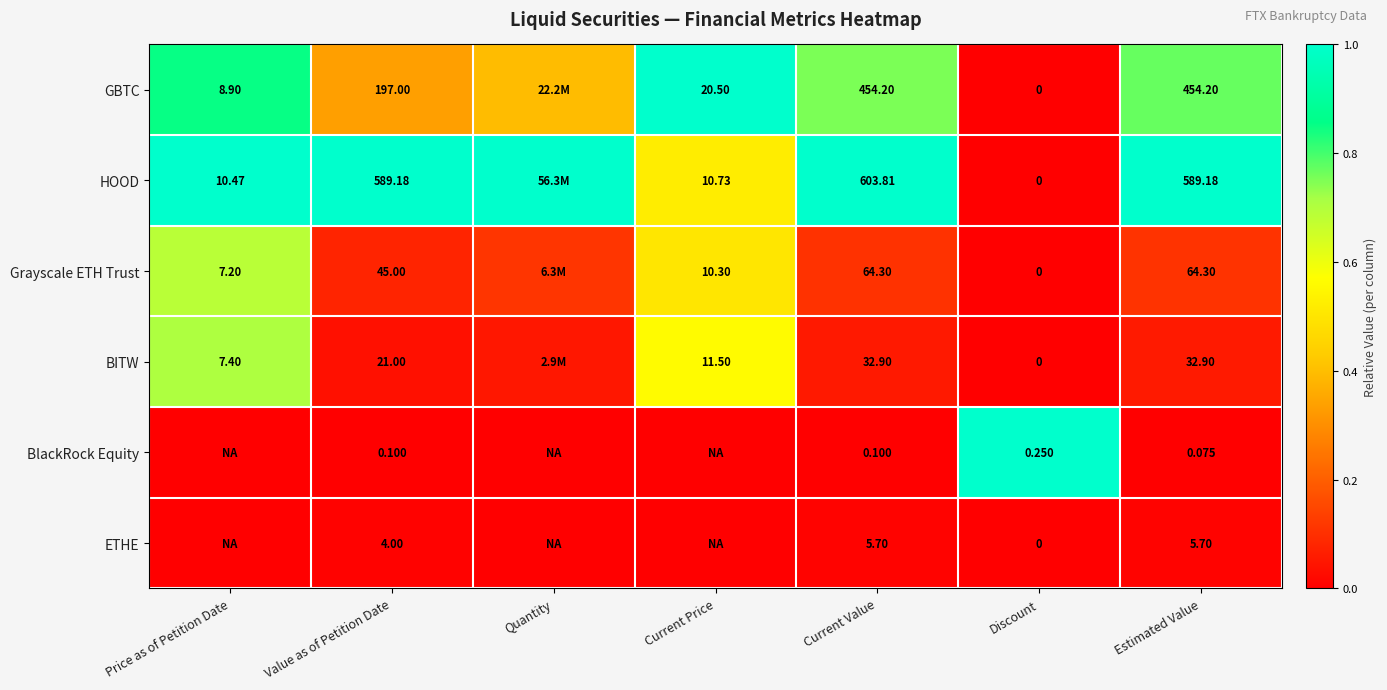

Rank the series at Value as of Petition Date from highest to lowest value.

HOOD, GBTC, Grayscale ETH Trust, BITW, ETHE, BlackRock Equity